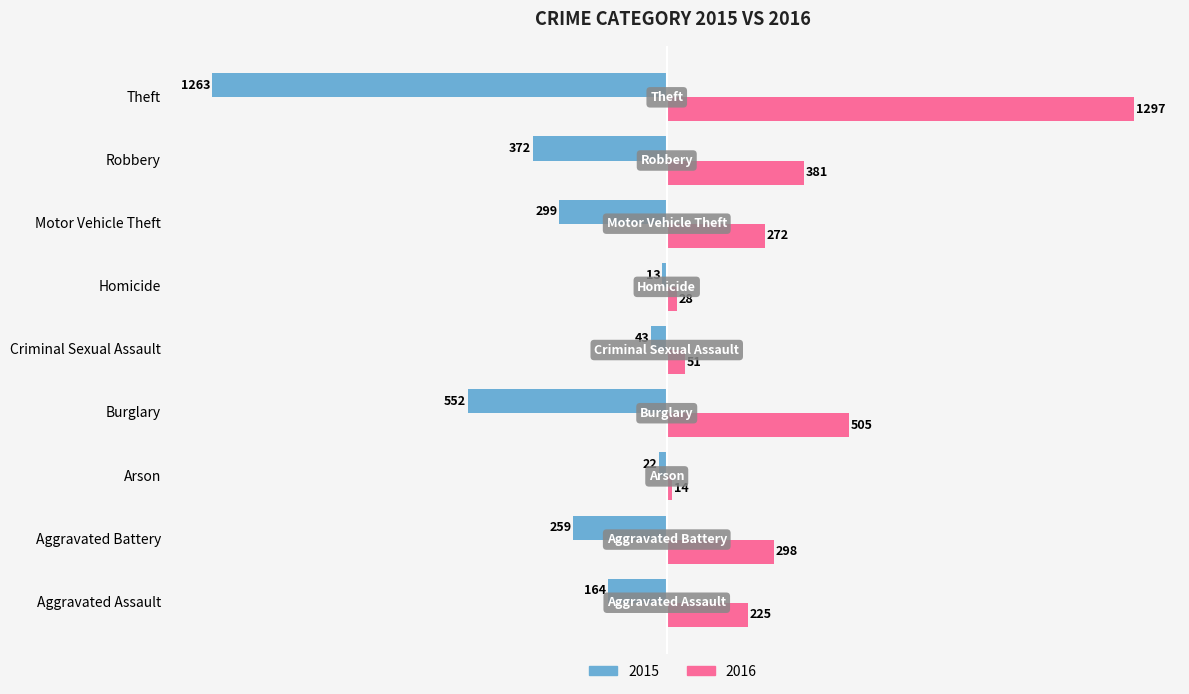

Rank the series at Arson from highest to lowest value.

2016, 2015